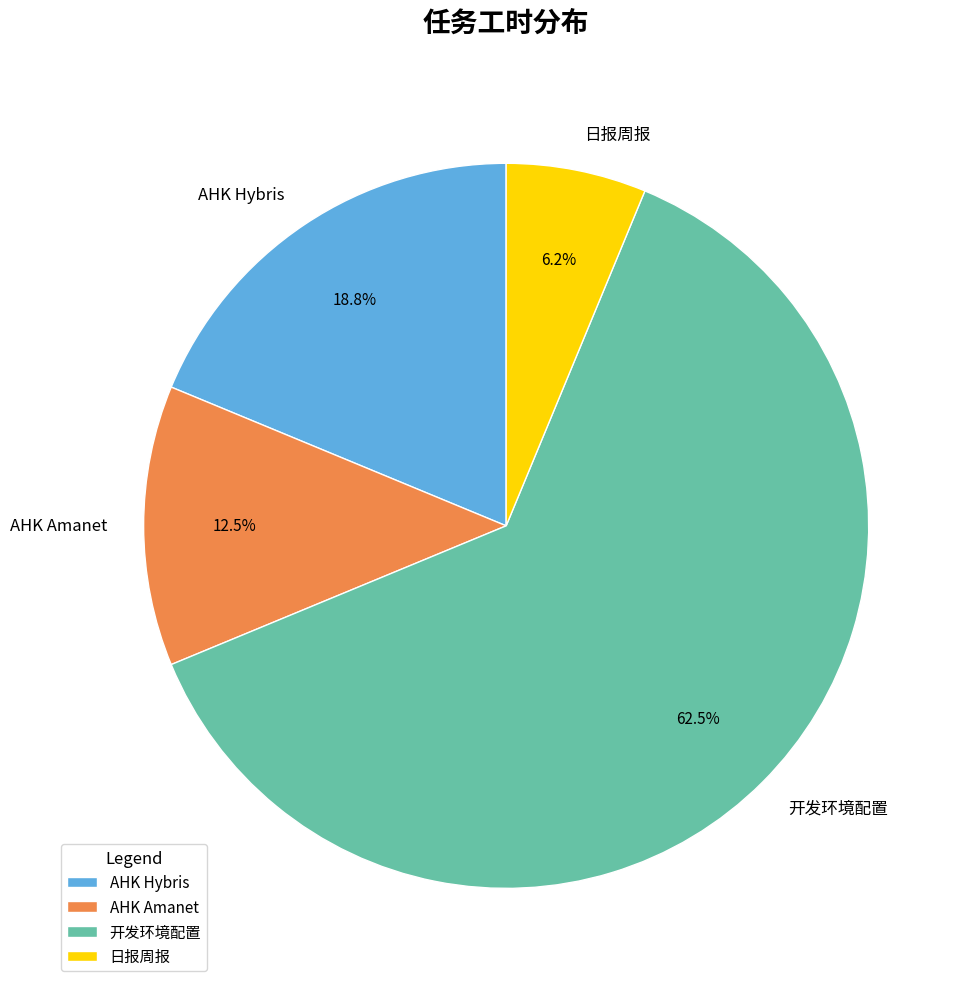

What is the smallest slice in the pie chart?

日报周报